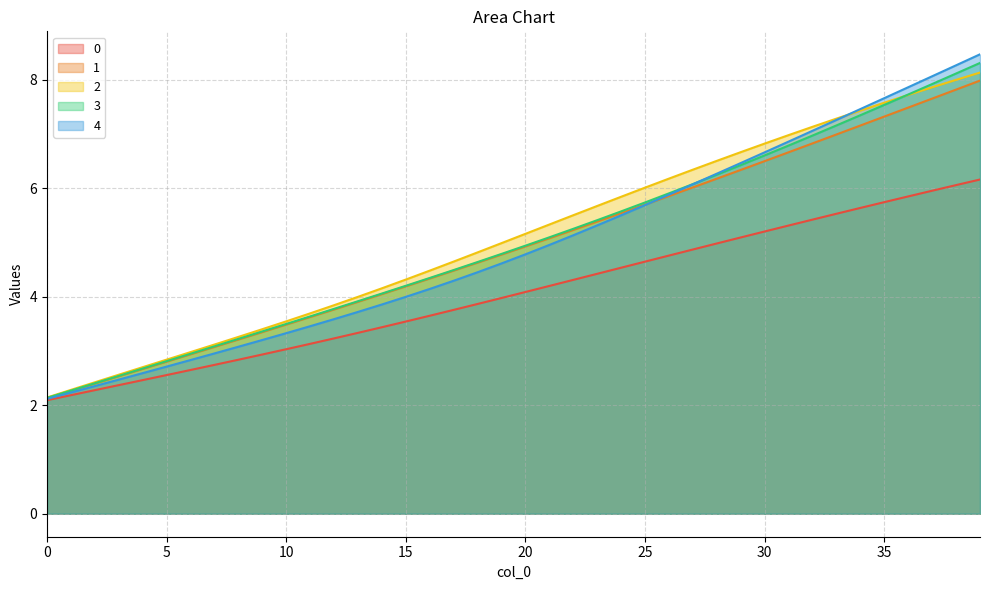

What is the value of the 0 point at the 13th from the left?

3.2